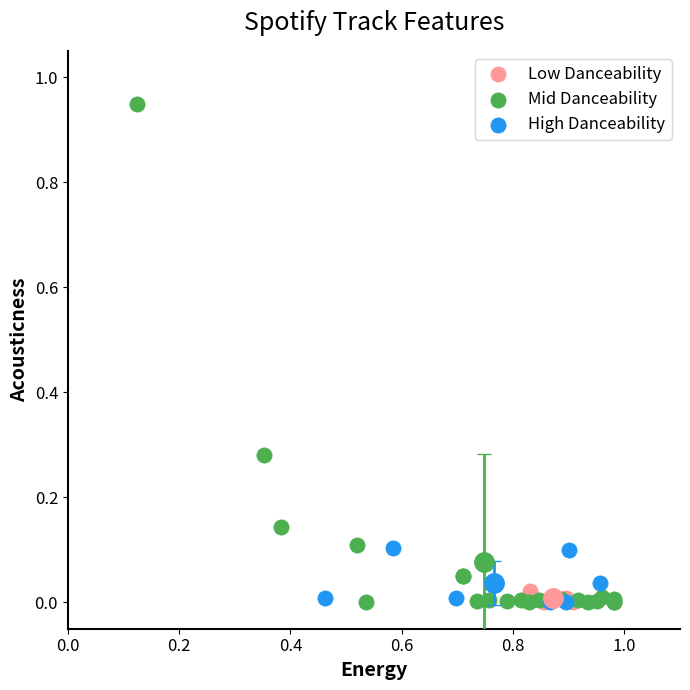

Which series has the largest Y range (max minus min)?

Mid Danceability